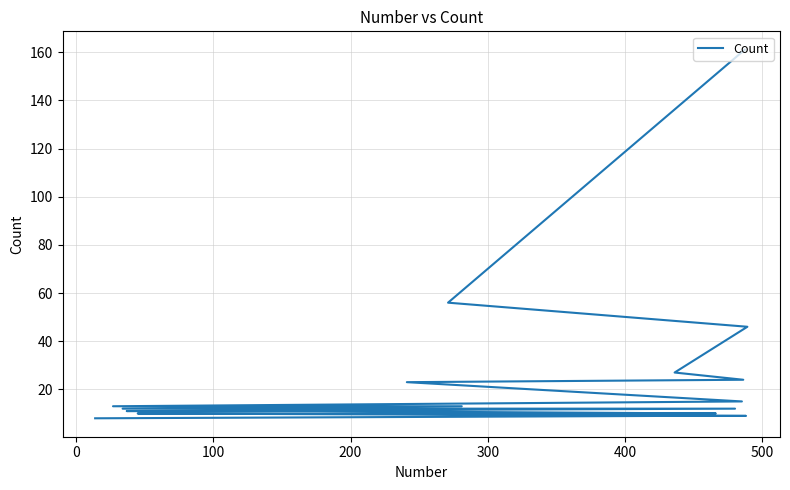

What is the maximum value shown in the chart?

161